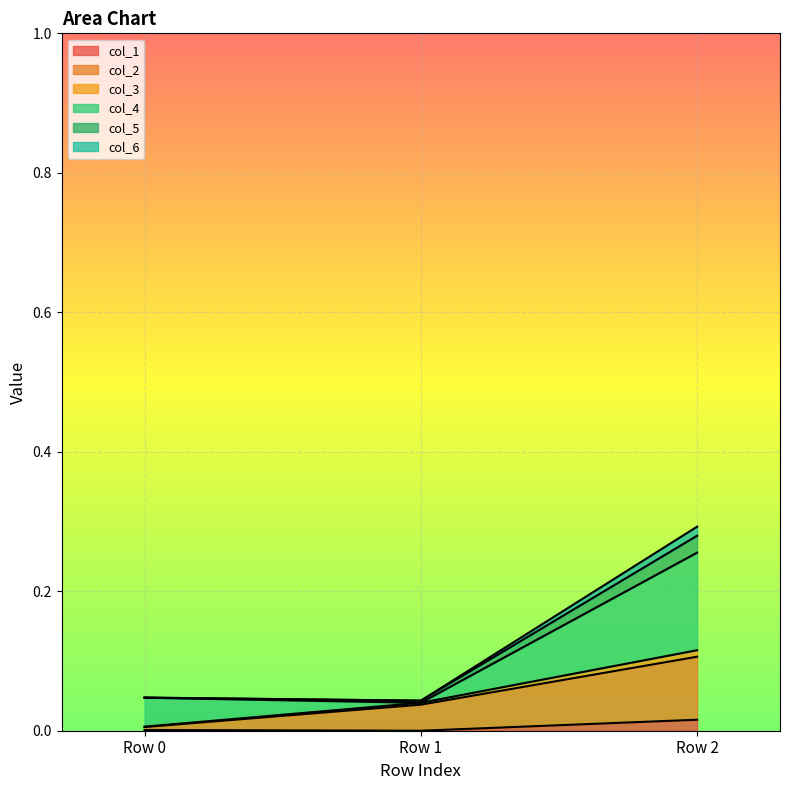

The col_1 series shows 0.0 at Row 1. True or false?

True